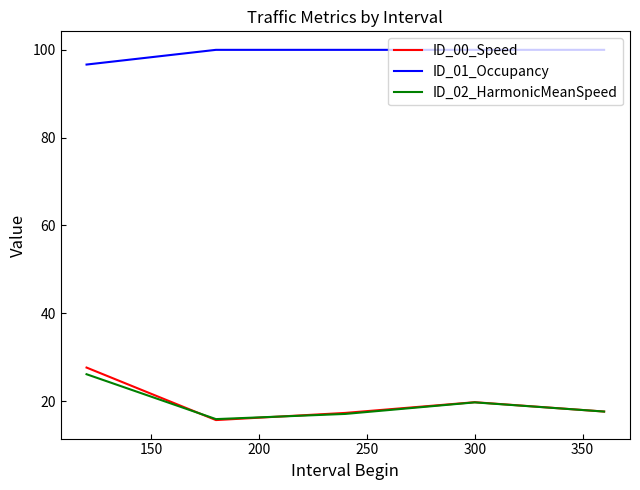

Which series has the widest spread of values?

ID_00_Speed